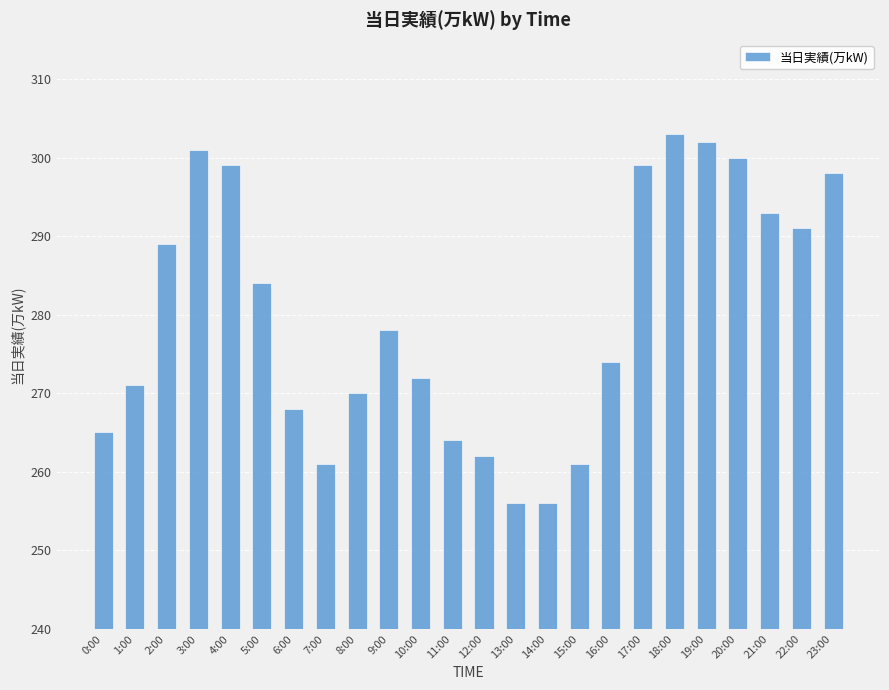

What is the label of the 20th bar from the right?

4:00